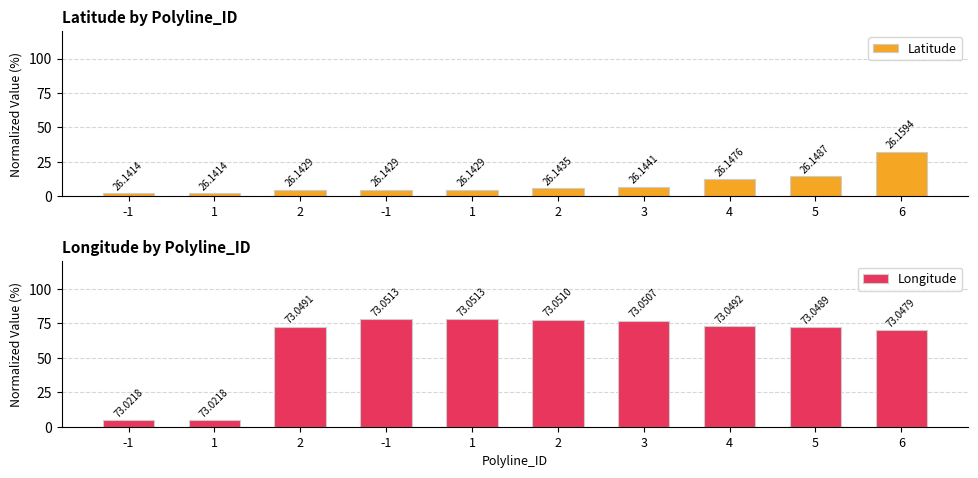

Reading left to right, extract all data points from this chart.

Latitude: -1=2.3	1=2.3	2=4.9	-1=4.9	1=4.9	2=5.8	3=6.9	4=12.7	5=14.5	6=32.4
Longitude: -1=4.6	1=4.6	2=72.7	-1=78.1	1=78.1	2=77.5	3=76.9	4=73.0	5=72.4	6=69.8